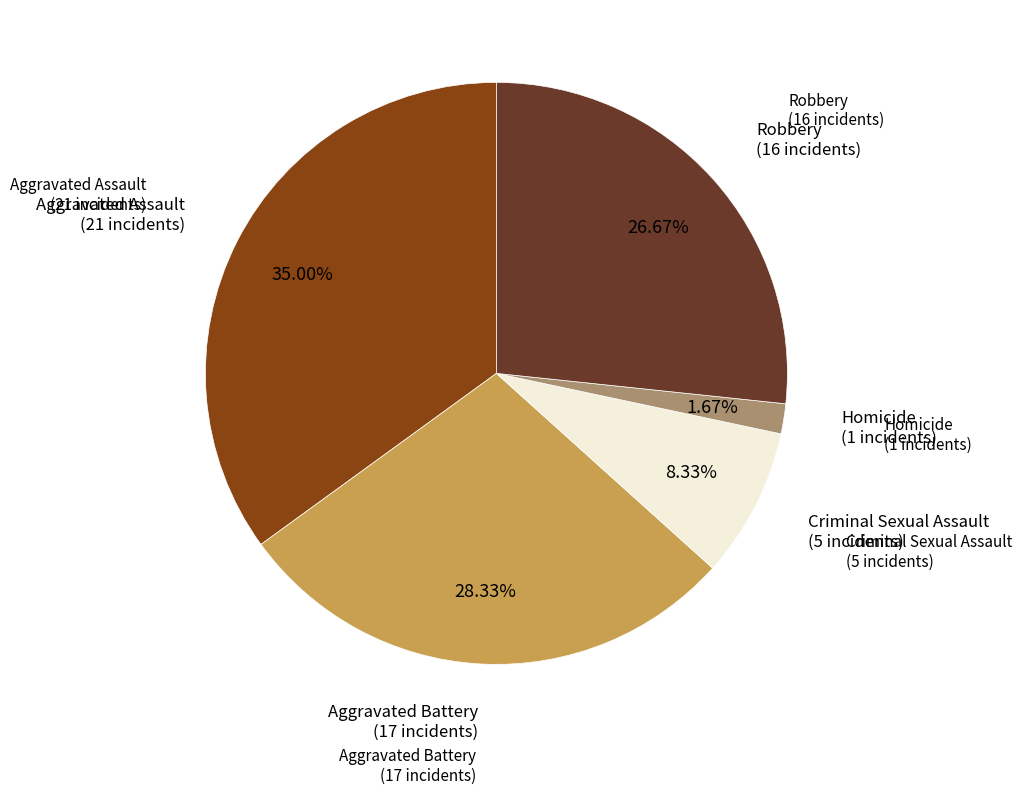

Is there a majority slice in this chart?

No